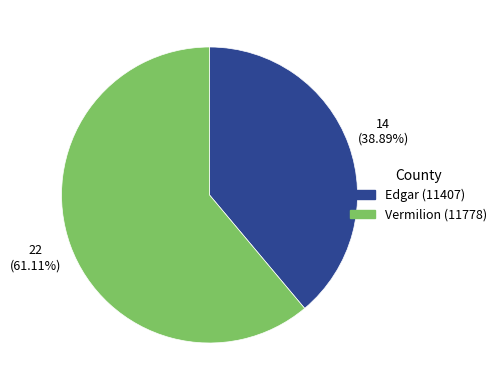

Which category has the smallest portion of the pie?

Edgar (11407)